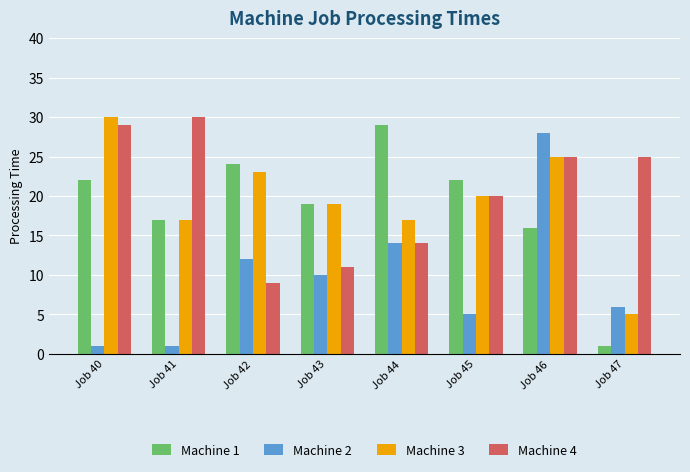

At how many categories does at least one series exceed 1?

8